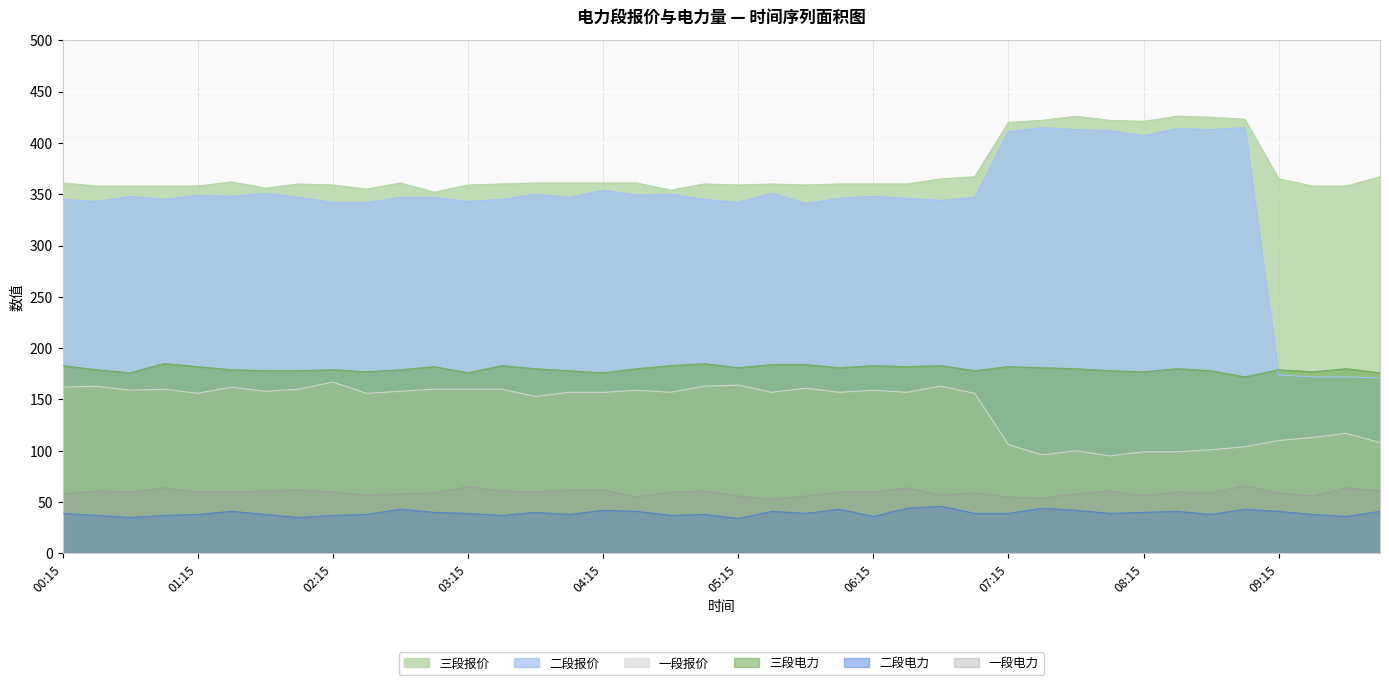

What is the highest value of the 三段报价 series?

426